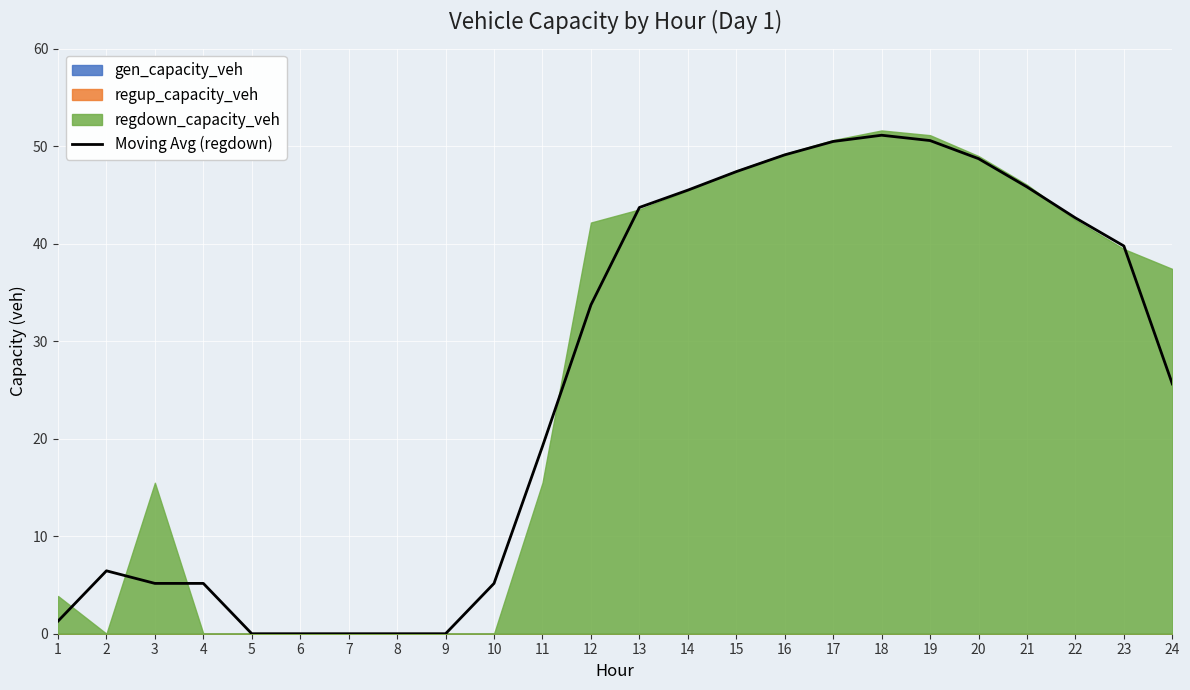

Which has a higher value, 10 or 21?

21